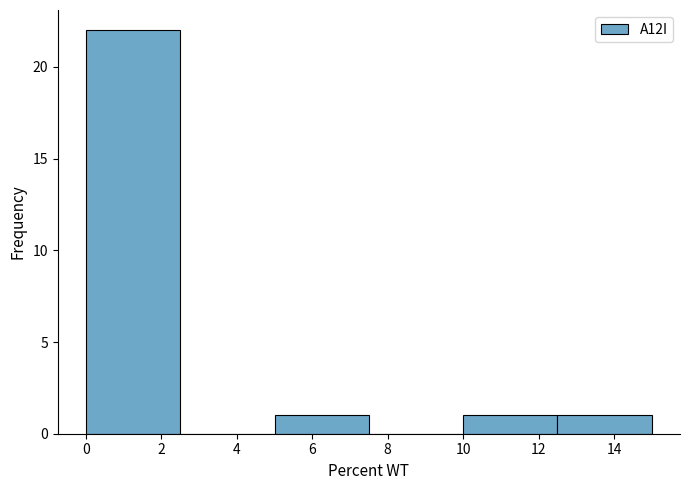

Reading left to right, list every bar in this chart as the range it spans on the x-axis followed by its height. The values are not printed on the chart, so give them approximately, as read against the axis.

0.0 to 2.5: 22
2.5 to 5.0: 0
5.0 to 7.5: 1
7.5 to 10.0: 0
10.0 to 12.5: 1
12.5 to 15.0: 1